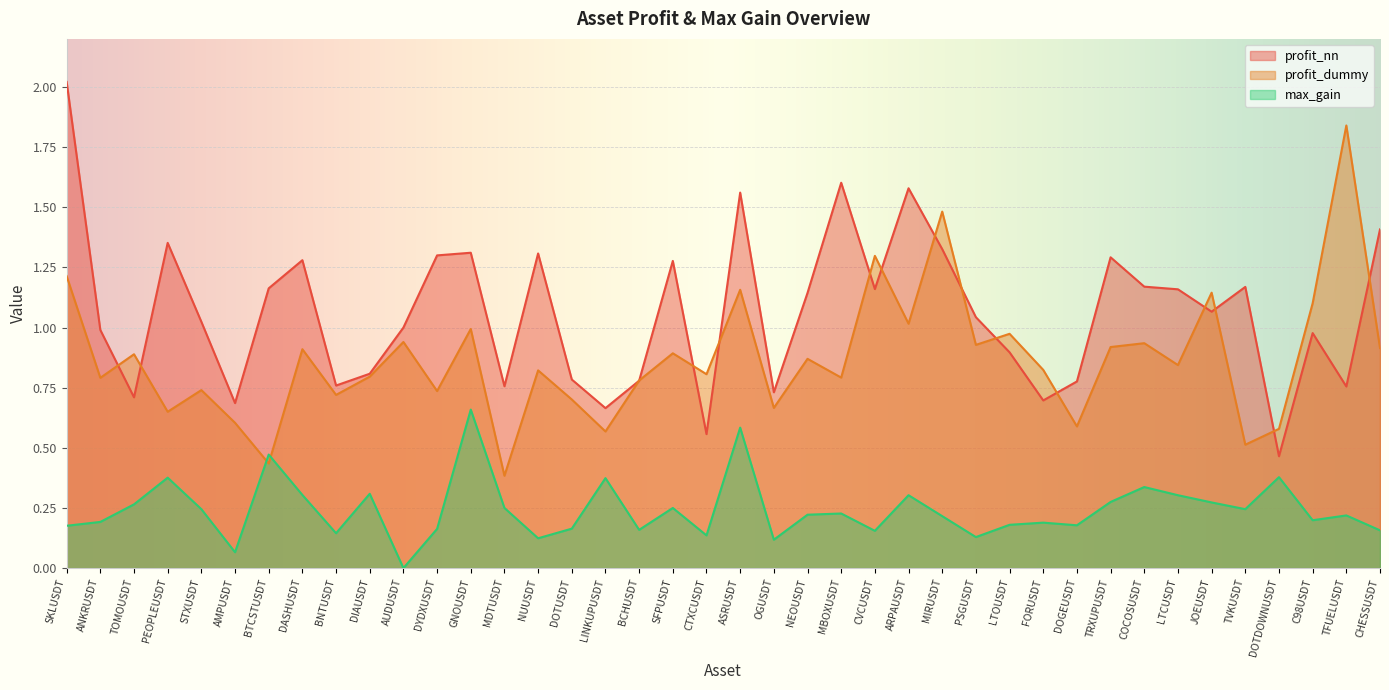

Is the value of profit_nn at ANKRUSDT greater than the value of profit_dummy at FORUSDT?

Yes